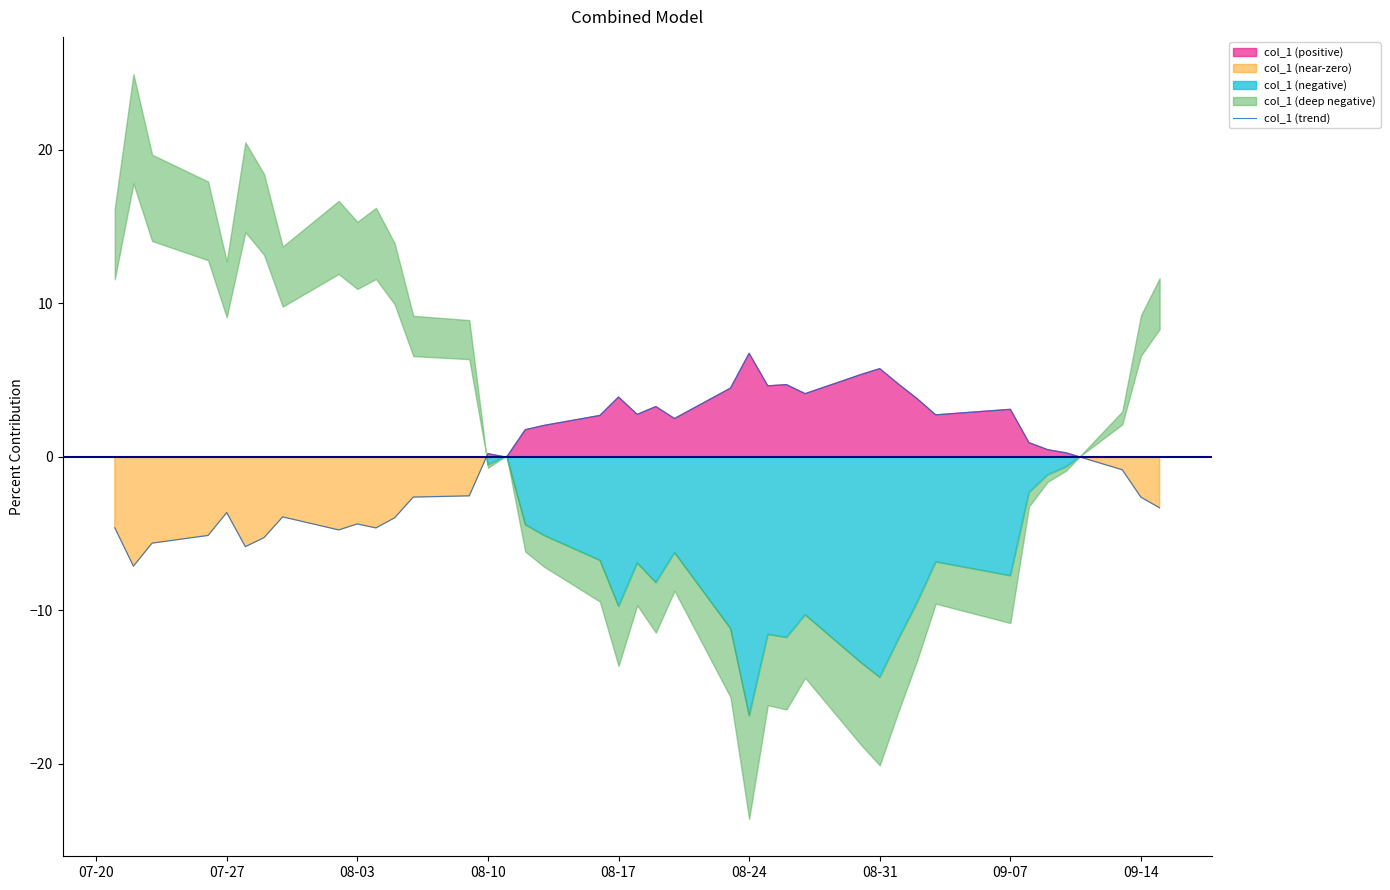

What is the value of the 15th point from the left?

0.2